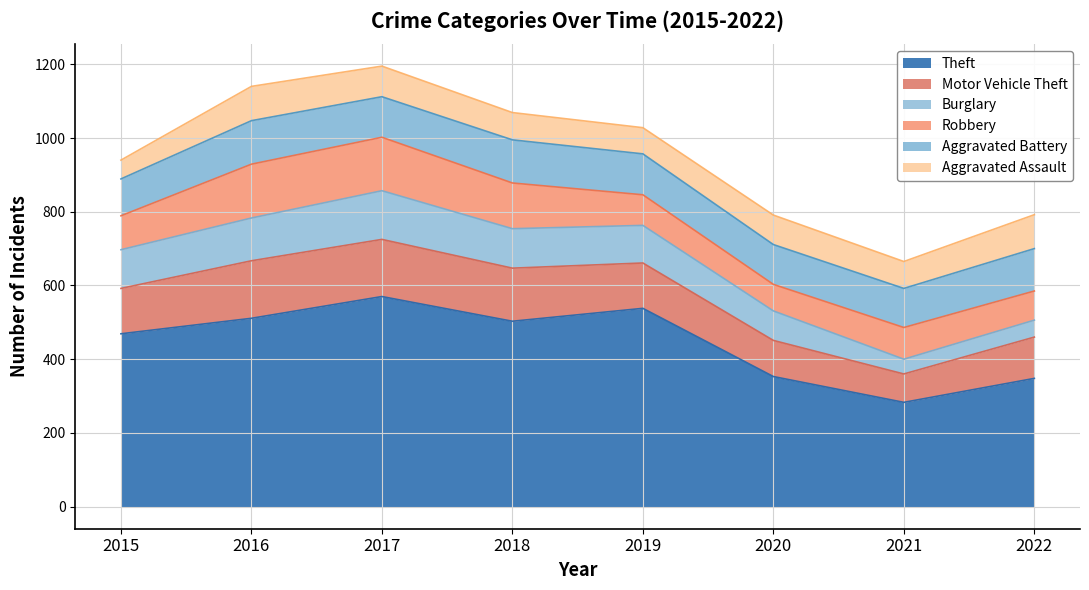

Which series ends up on top after the final intersection of Aggravated Battery and Motor Vehicle Theft?

Aggravated Battery